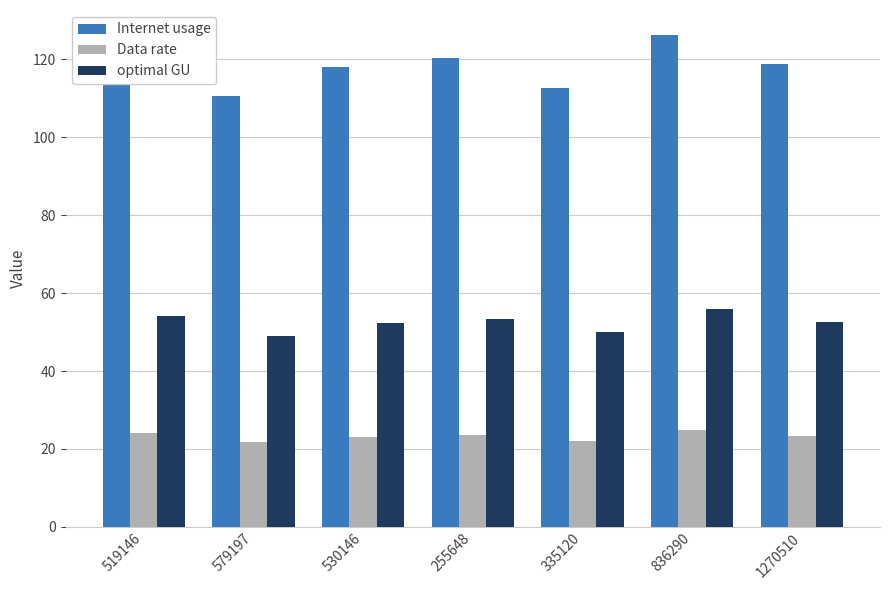

What is the sum of the Data rate values at 255648 and 530146?

46.8